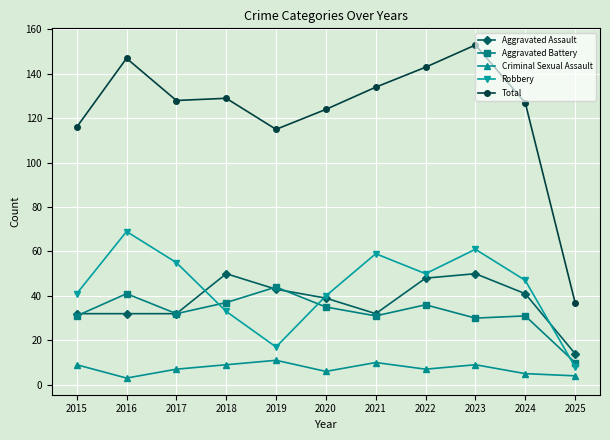

What is the difference between the Criminal Sexual Assault values at 2022 and 2018?

2